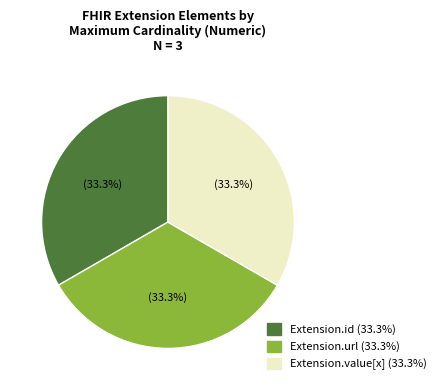

Is there any slice that represents more than half of the pie?

No